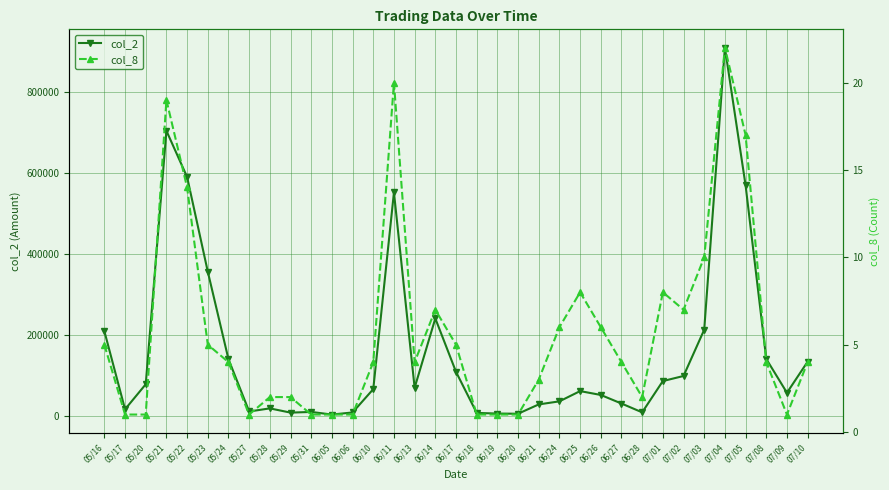

What is the sum of the col_2 values at 05/22 and 06/25?

652100